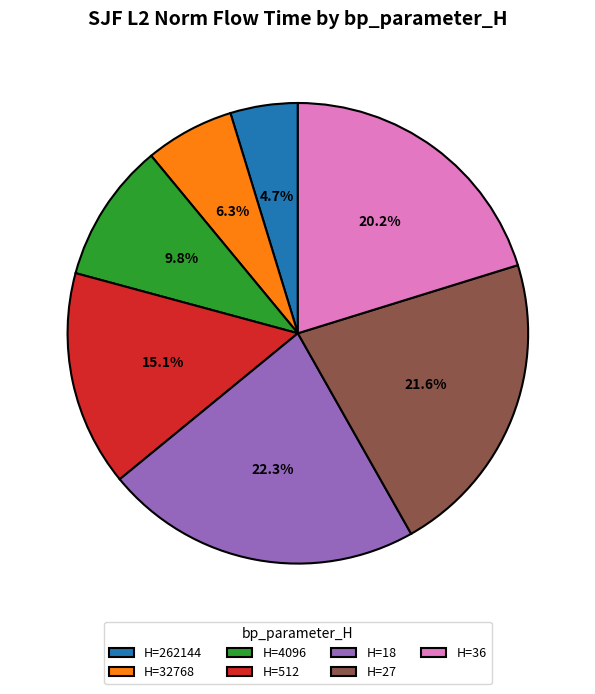

Which category has the biggest portion of the pie?

H=18